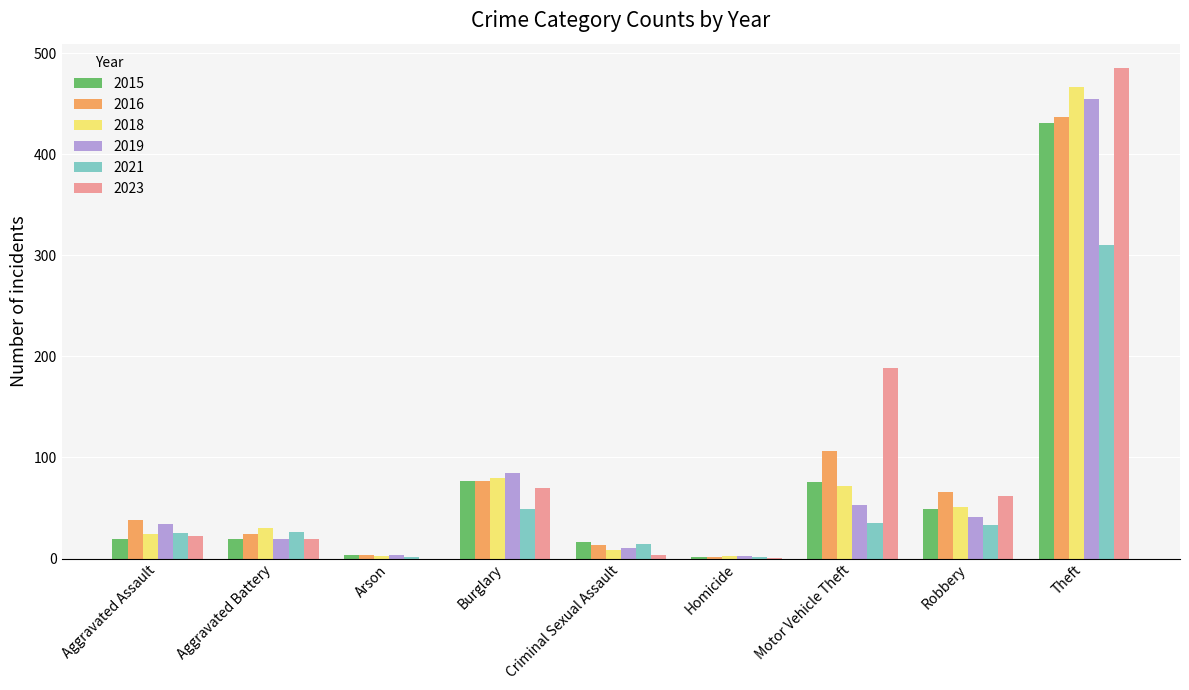

What is the sum of all 2023 values?

851